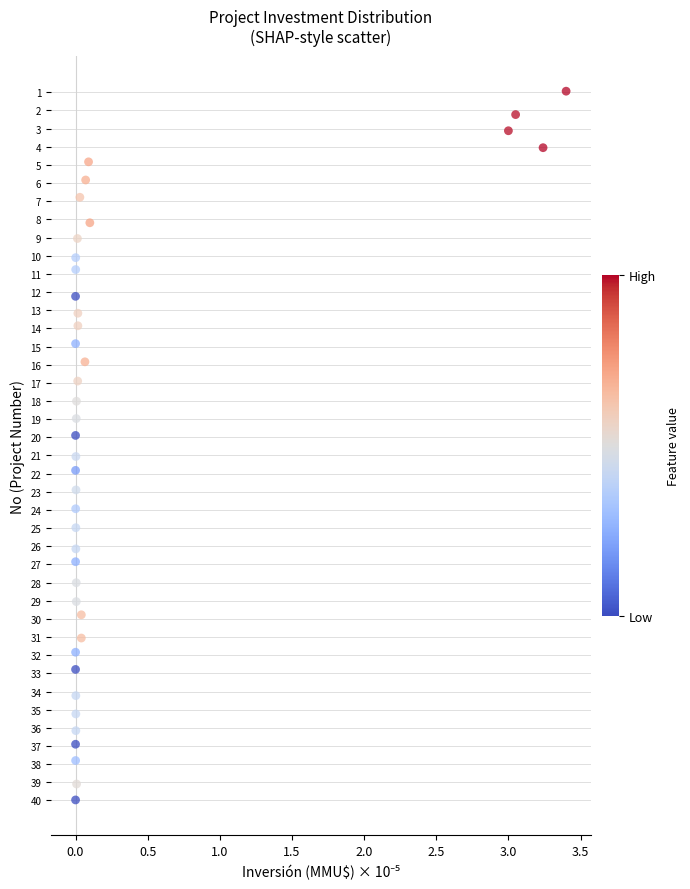

What is the range of Y values (max minus min)?

39.0